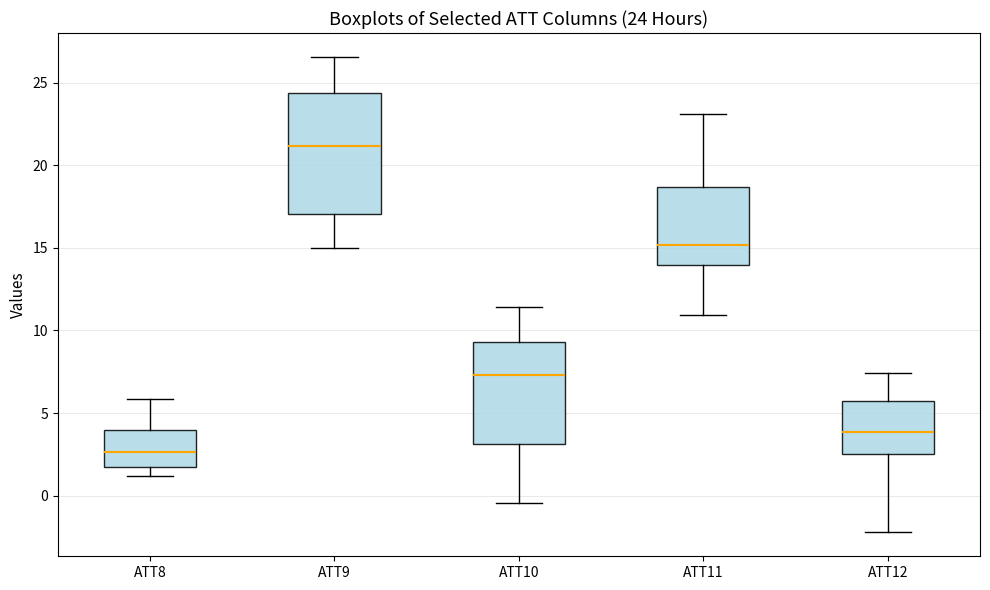

Comparing the boxes themselves (not the whiskers), which one is the tallest?

ATT9